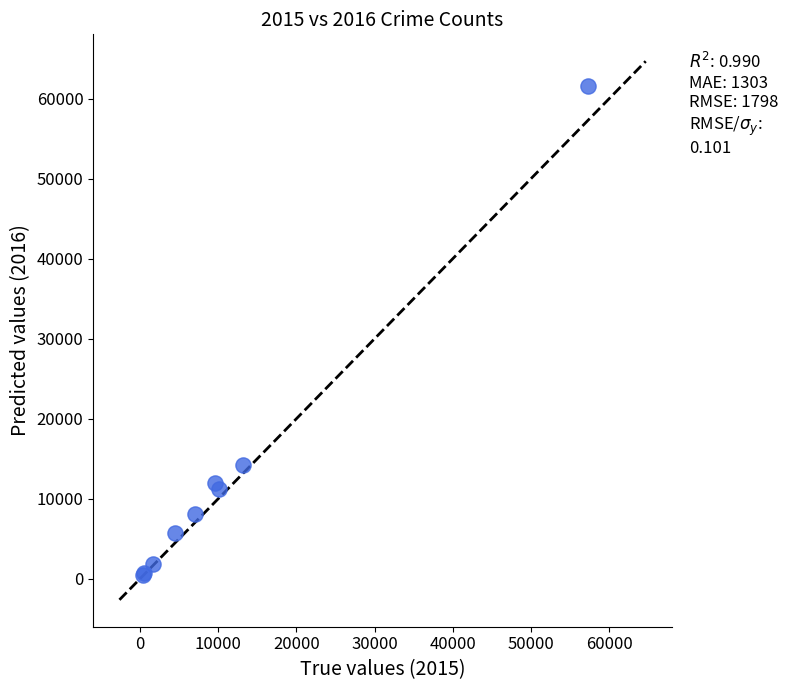

What Y value in the scatter plot is closest to 31066?

14289